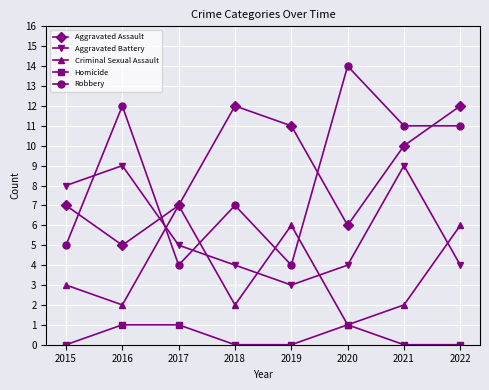

True or false: Robbery and Aggravated Battery intersect in this chart.

True